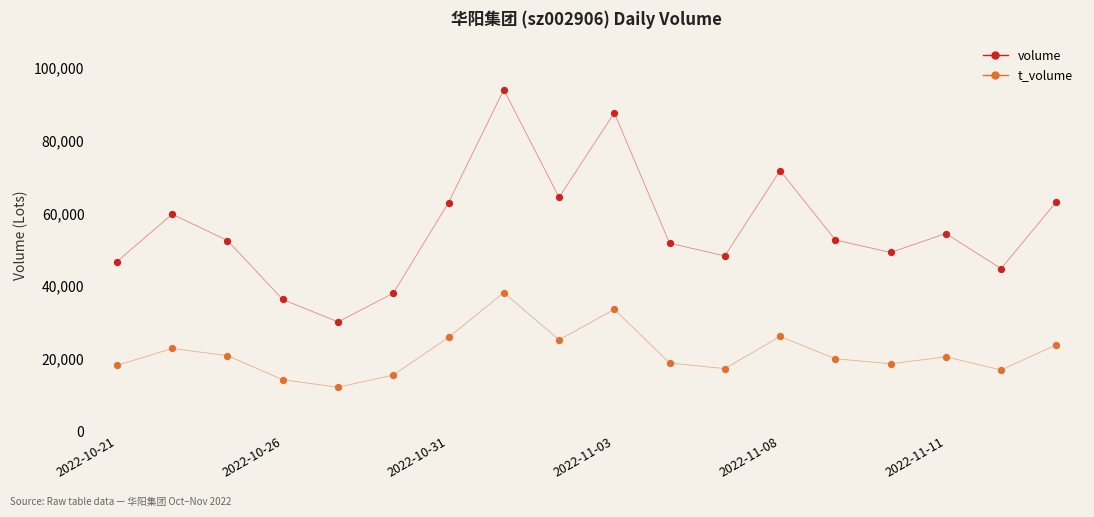

Which series has the largest total across all categories?

volume